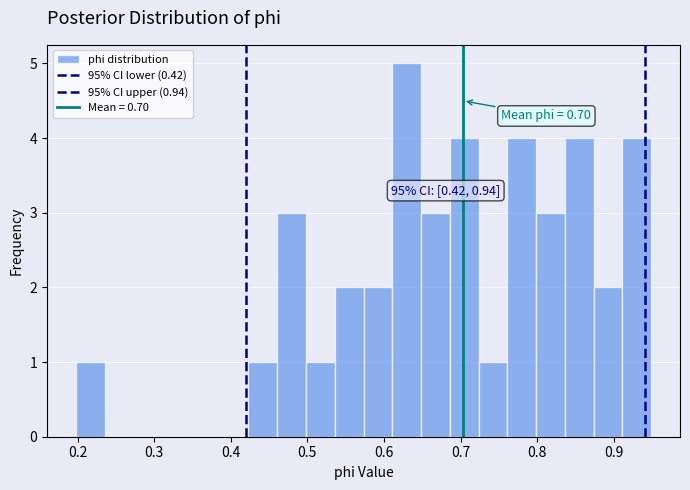

Around what value on the x-axis is the tallest bar? Give the approximate position of its centre, as read against the axis.

0.63